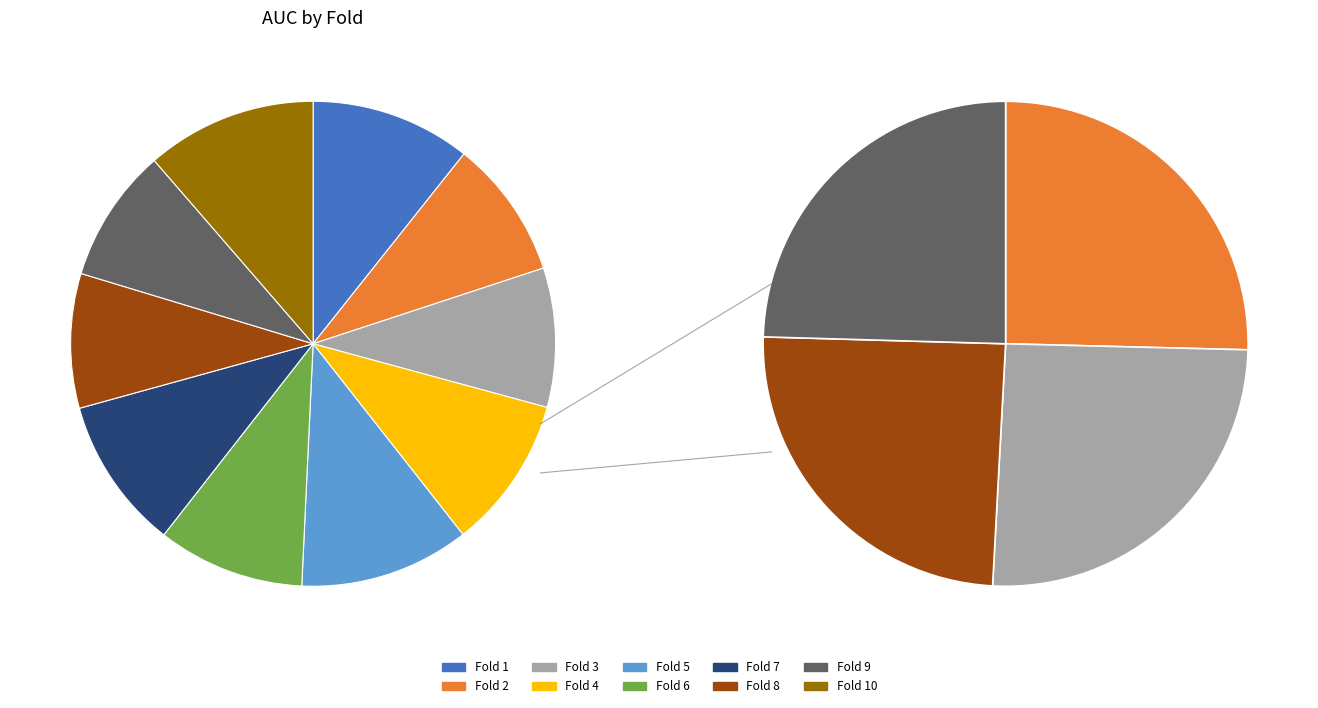

Count the number of slices in the pie.

10